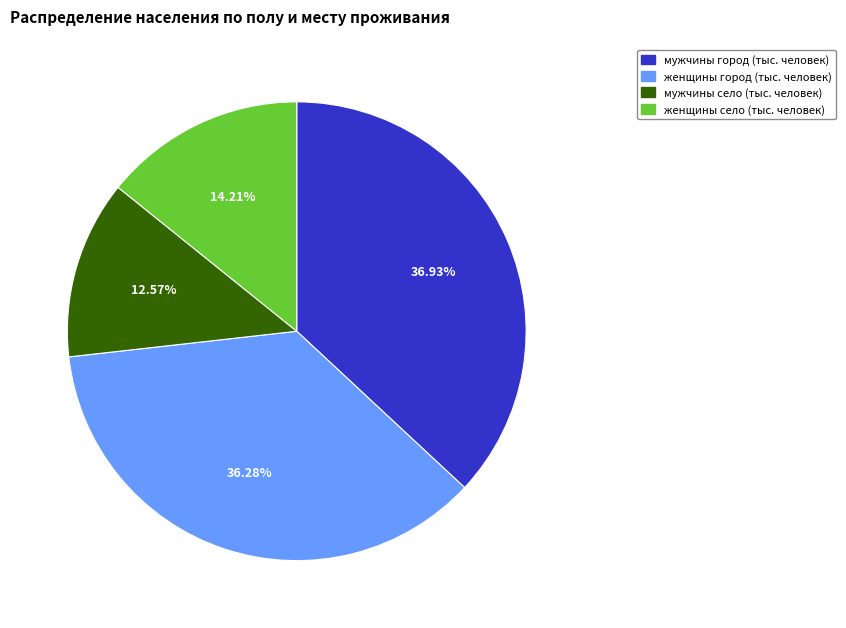

To the nearest percent, what is the average slice percentage?

25%